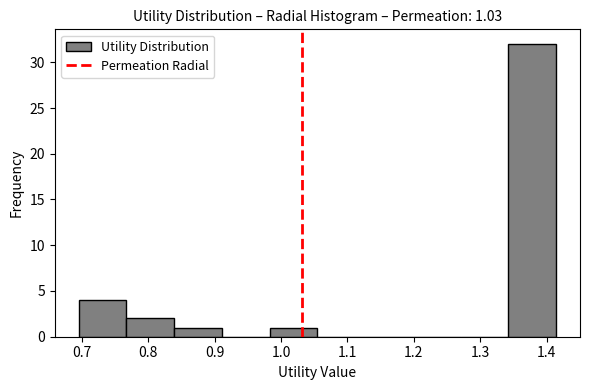

Which range on the x-axis has the tallest bar?

1.34 to 1.41